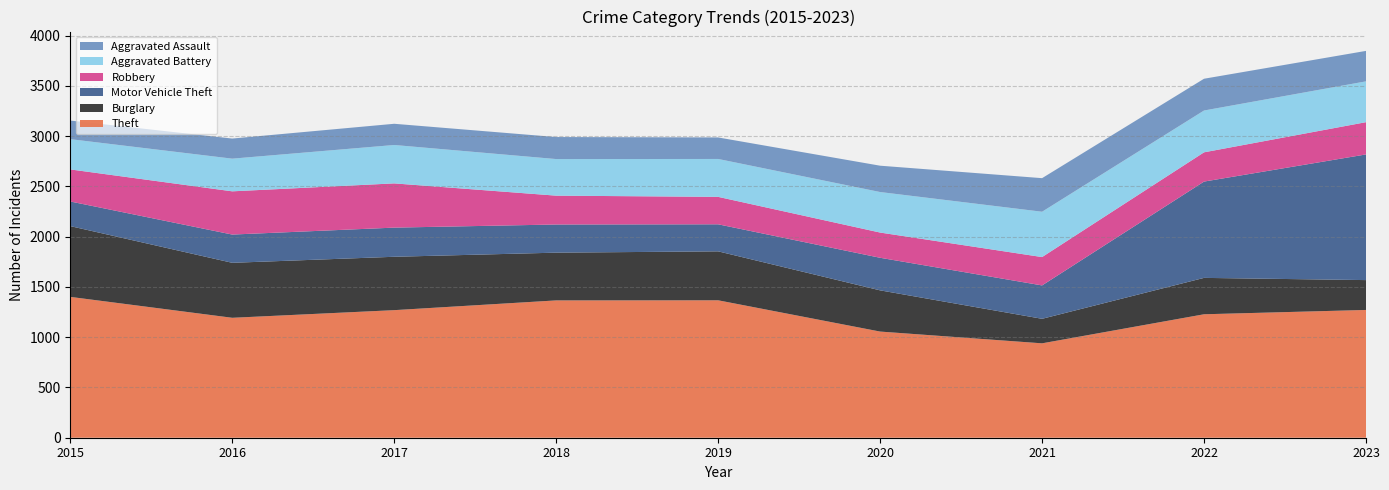

Reading left to right, what are all the values shown in this chart?

Theft: 2015=1401	2016=1193	2017=1269	2018=1366	2019=1367	2020=1056	2021=939	2022=1228	2023=1271
Burglary: 2015=704	2016=547	2017=531	2018=475	2019=487	2020=410	2021=244	2022=362	2023=297
Motor Vehicle Theft: 2015=245	2016=281	2017=290	2018=280	2019=269	2020=324	2021=332	2022=958	2023=1250
Robbery: 2015=319	2016=430	2017=440	2018=287	2019=273	2020=251	2021=282	2022=291	2023=321
Aggravated Battery: 2015=301	2016=325	2017=382	2018=364	2019=377	2020=403	2021=451	2022=416	2023=406
Aggravated Assault: 2015=185	2016=200	2017=211	2018=219	2019=214	2020=262	2021=334	2022=316	2023=303